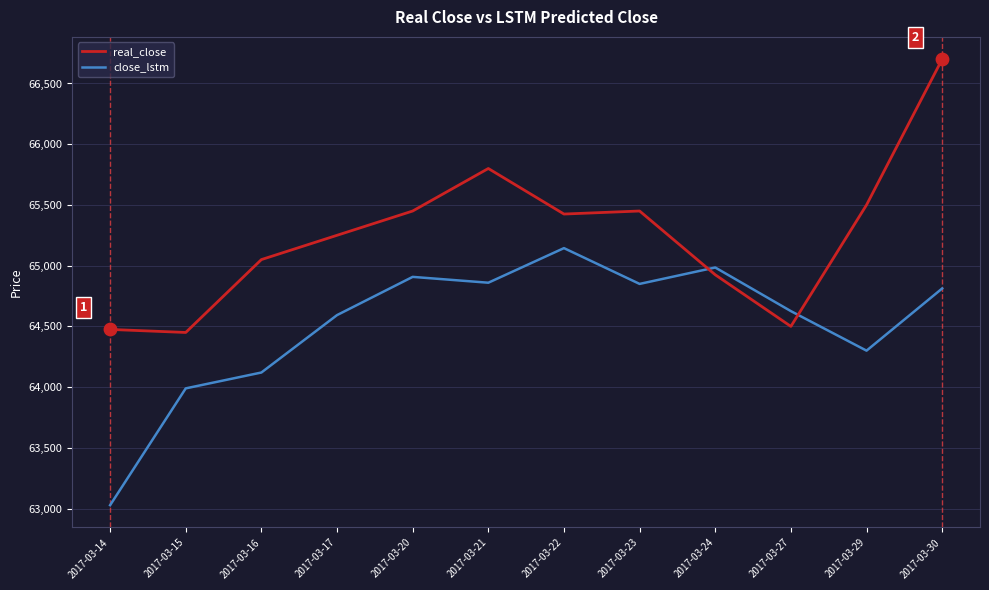

What is the spread (max minus min) of values at 2017-03-30?

1887.7